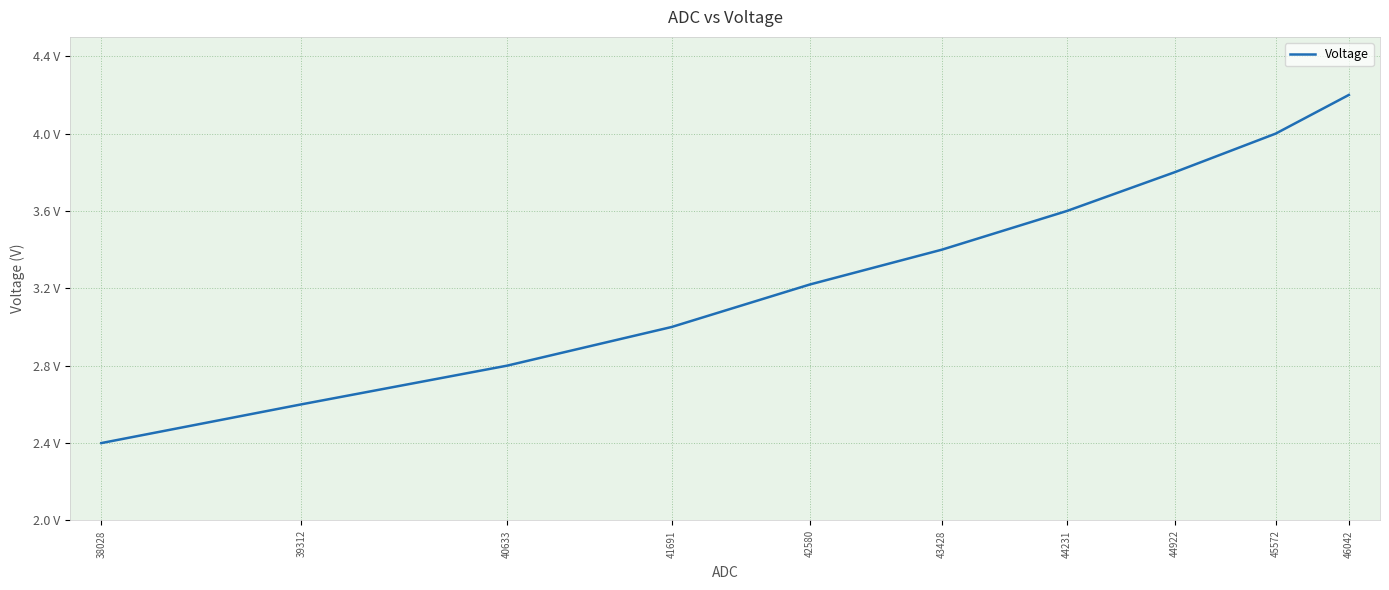

What is the ratio of the value at 38028 to the value at 41691?

0.8